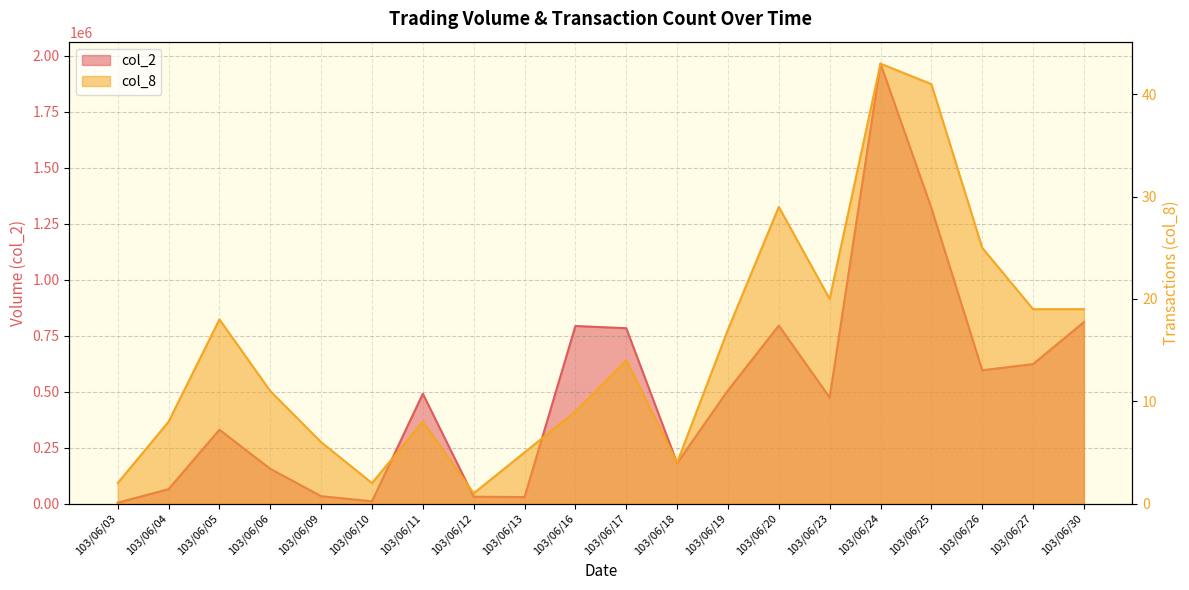

Between 103/06/13 and 103/06/17, which series saw the biggest shift?

col_2